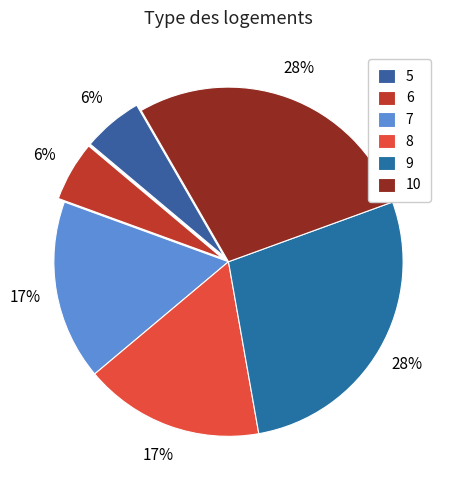

To the nearest percent, what is the difference between the largest and smallest slice percentages?

22%